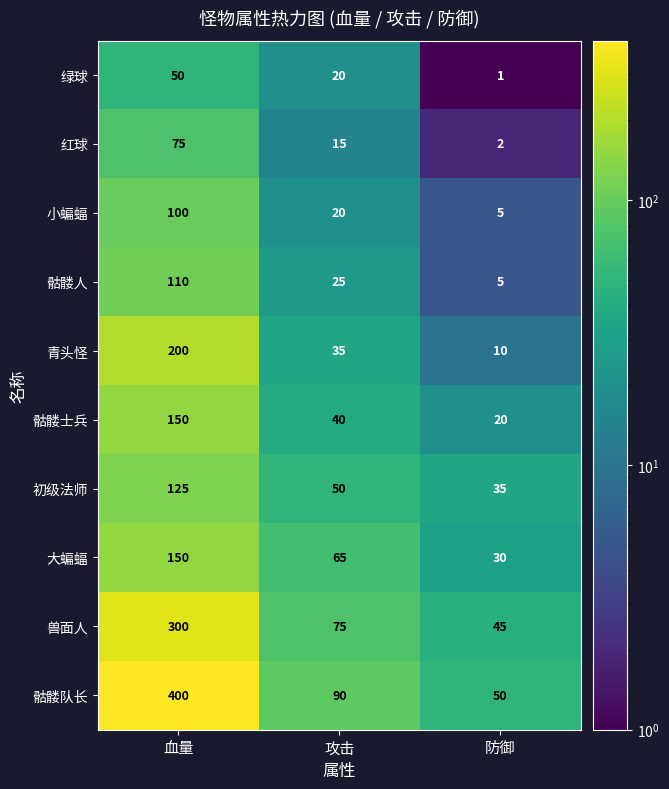

Is it true that 大蝙蝠 equals 150 at 血量?

True